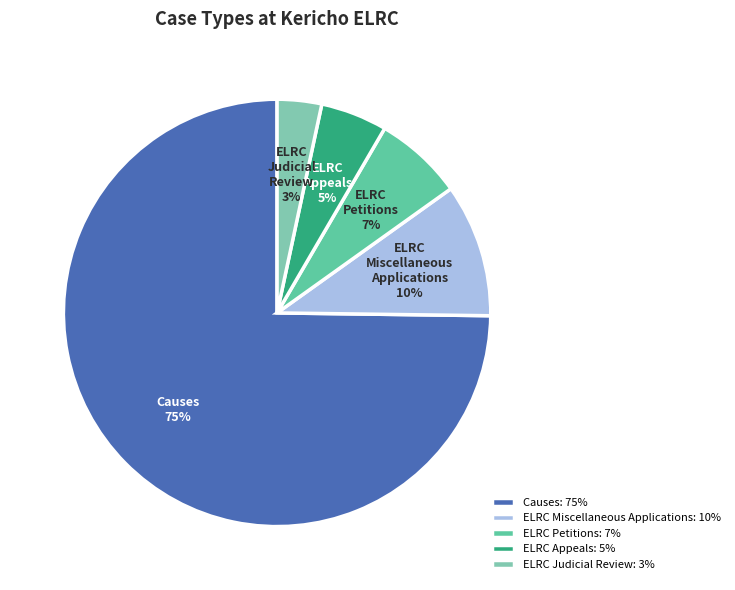

Combined, do ELRC Appeals and ELRC Miscellaneous Applications account for over 50%?

No